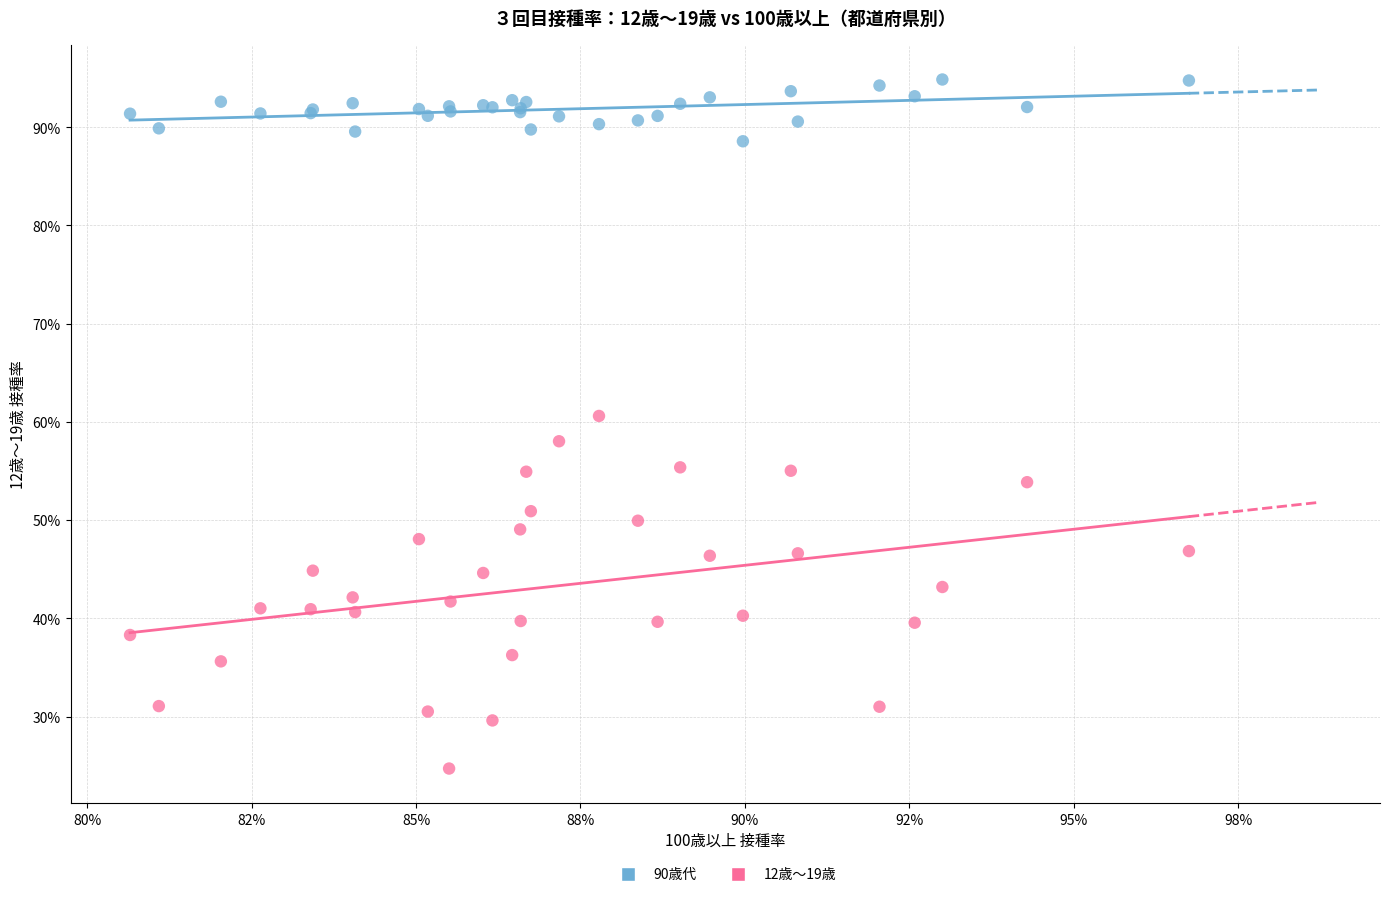

Which series contains the lowest Y value?

12歳～19歳